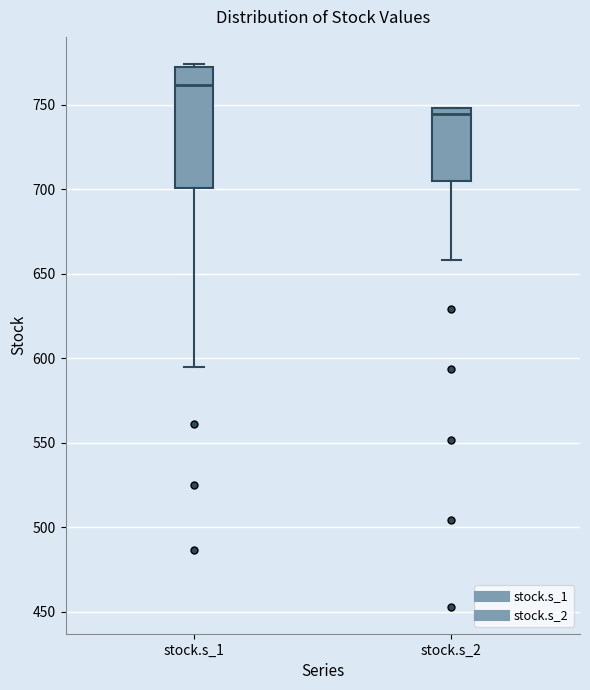

Where does the lower whisker of the box for stock.s_1 end on the y-axis? The values are not printed on the chart, so give them approximately, as read against the axis.

595